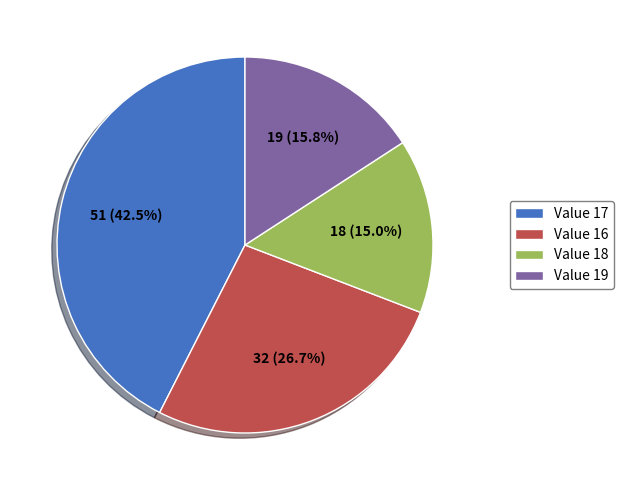

Approximately how many times larger is the value at Value 18 compared to Value 17?

0.4